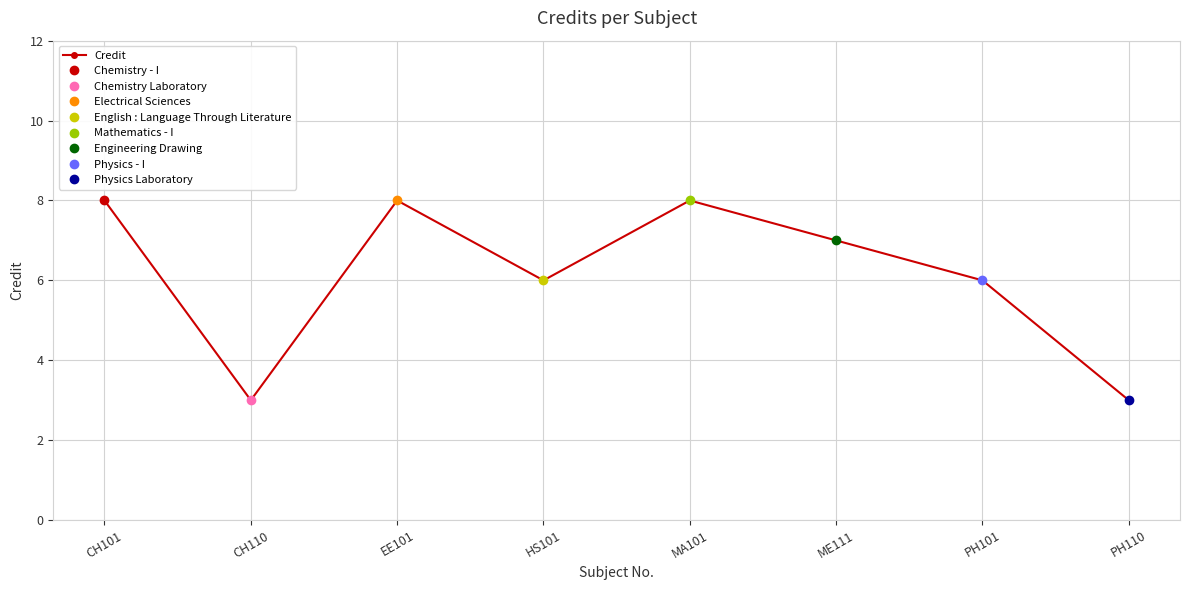

Where is the data nearest to the value 5?

HS101